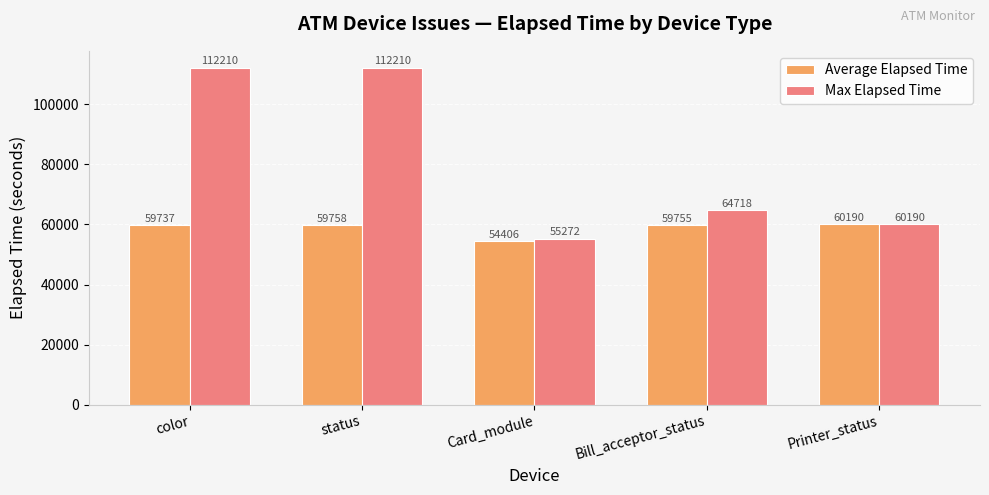

Count the number of categories in the chart.

5